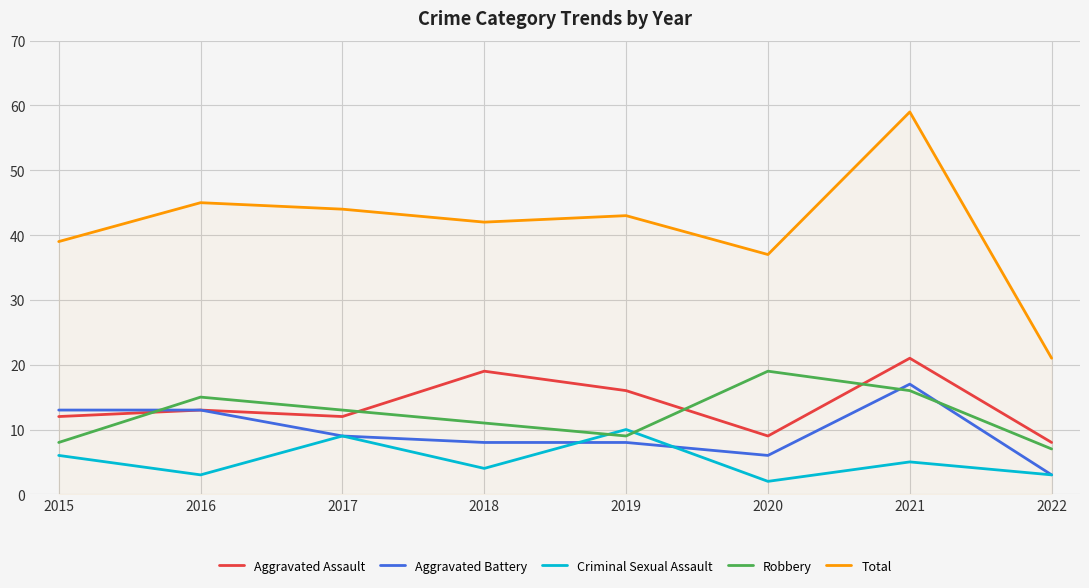

Which series has the largest total across all categories?

Total